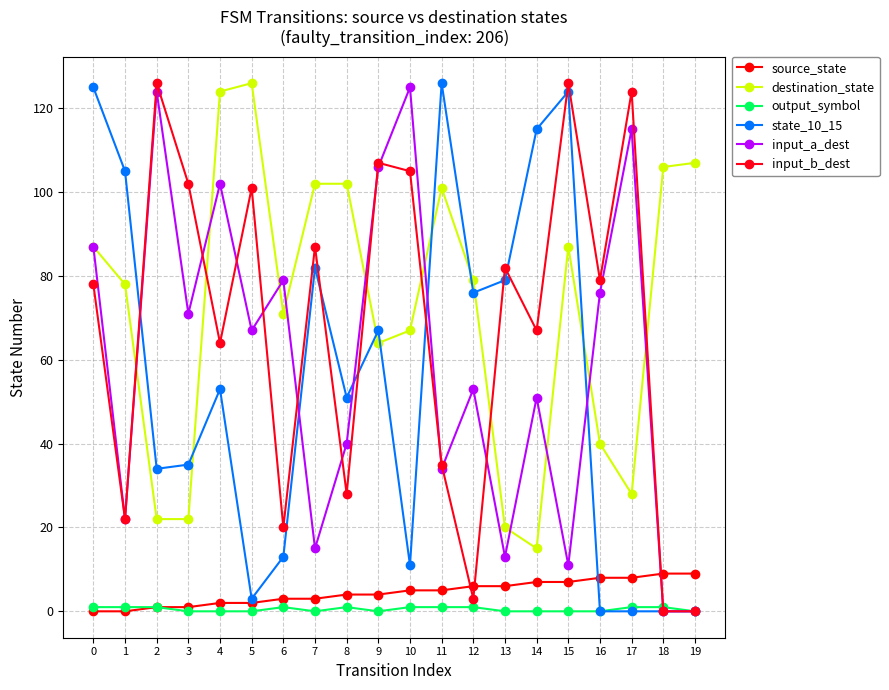

Which series has the largest range (max minus min)?

state_10_15